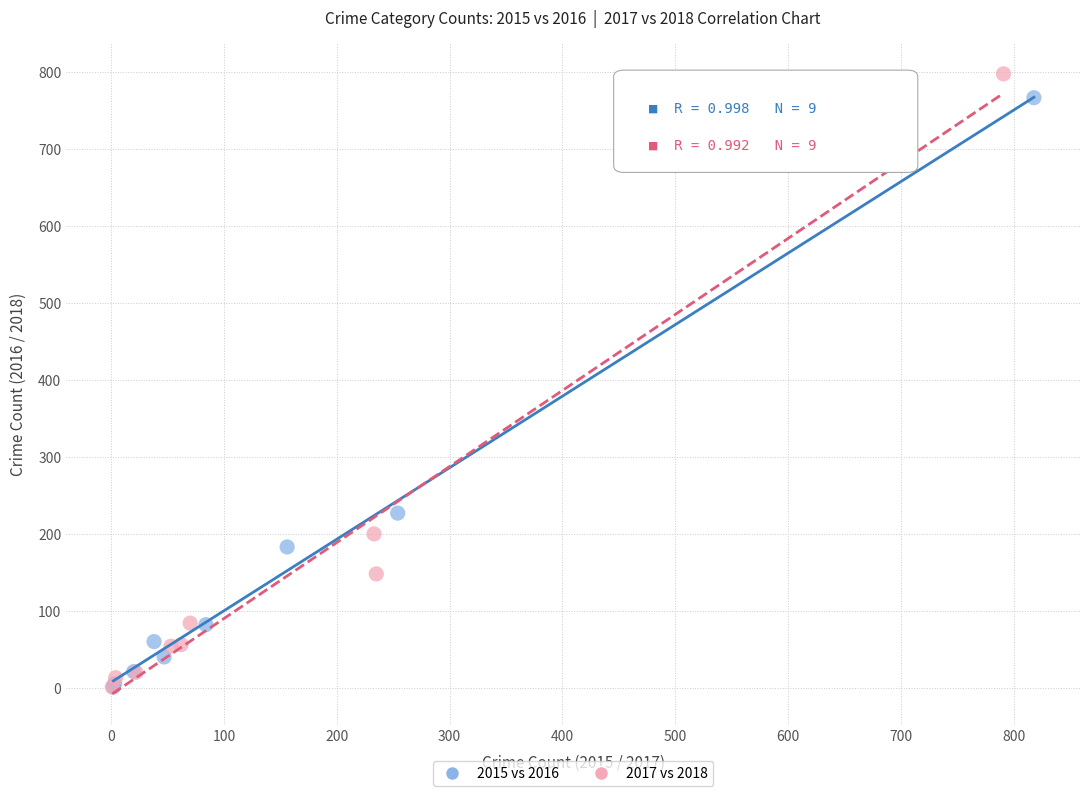

Which series has the widest spread of Y values?

2017 vs 2018